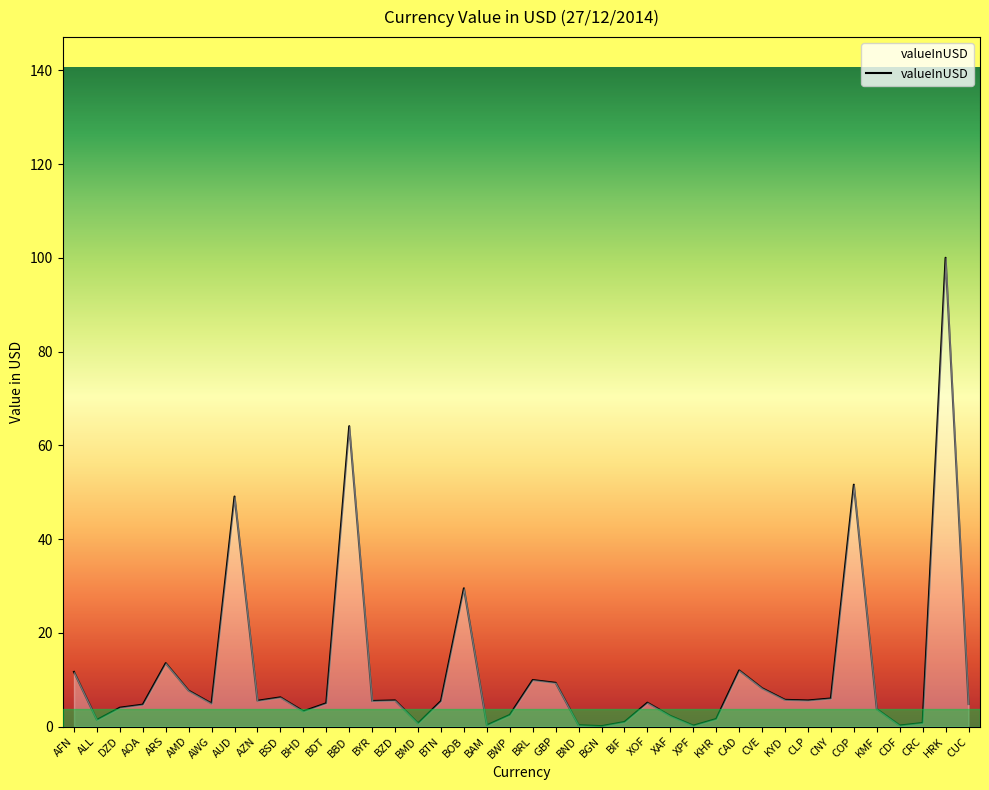

Which has a higher value, CAD or CNY?

CAD